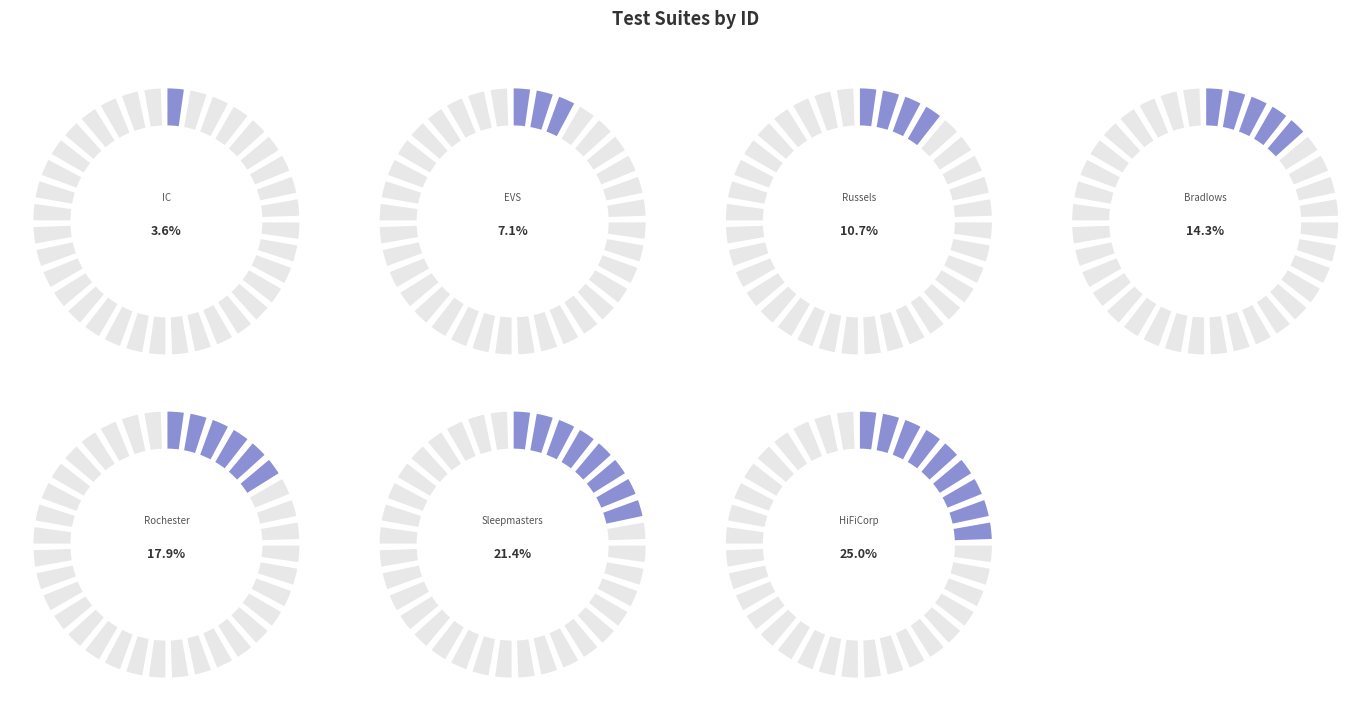

The IC slice represents 16% of the pie. True or false?

False